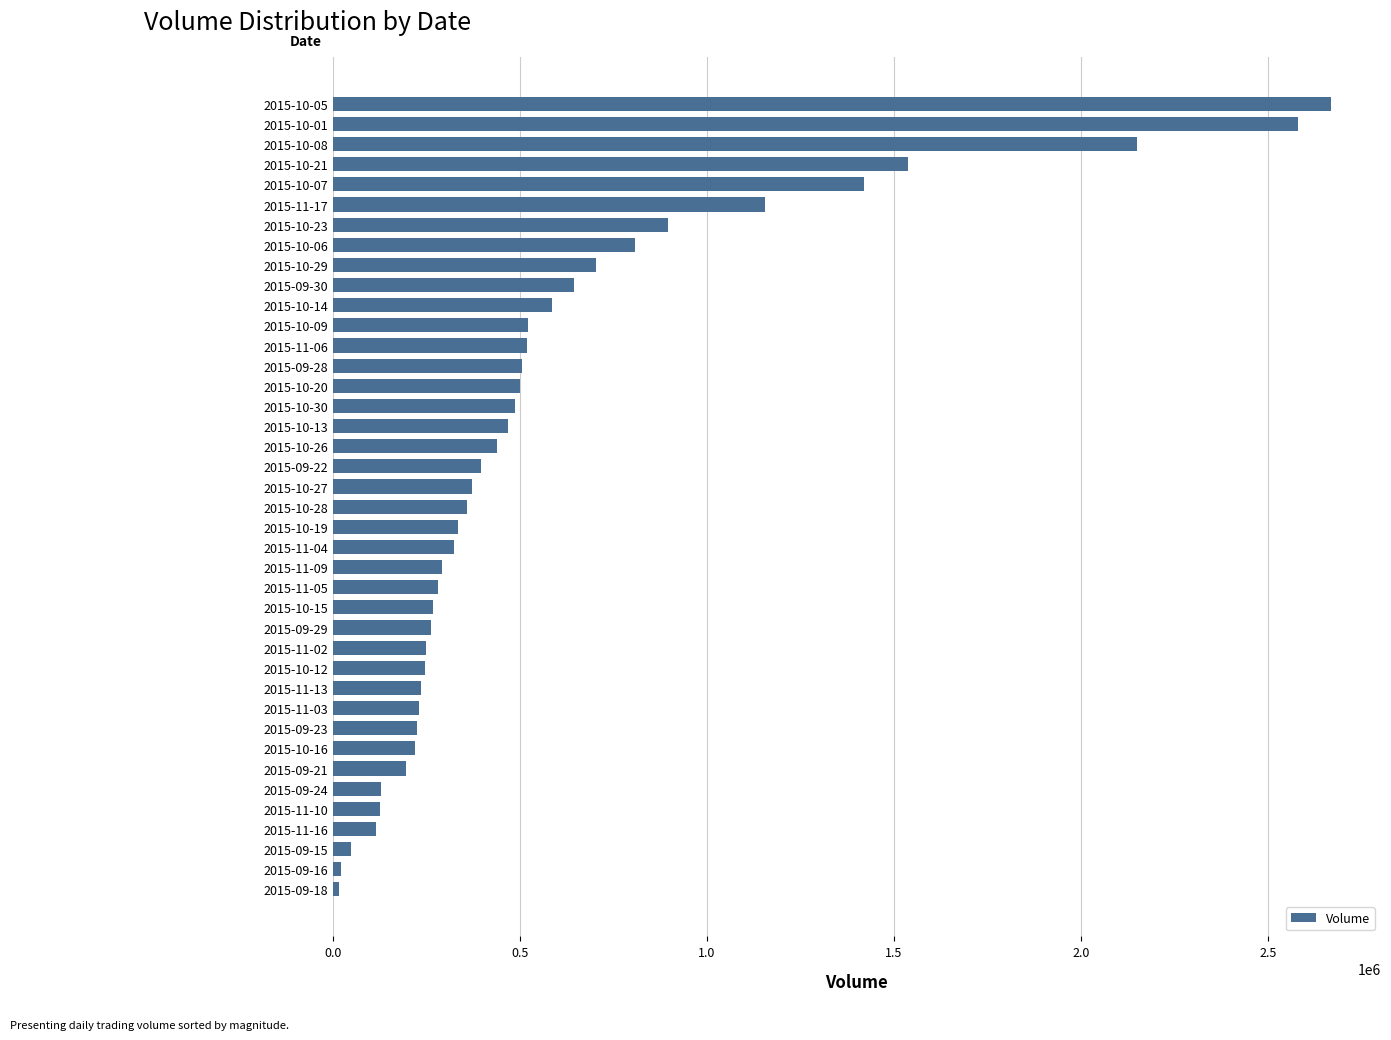

What is the label of the 22nd bar from the top?

2015-10-19